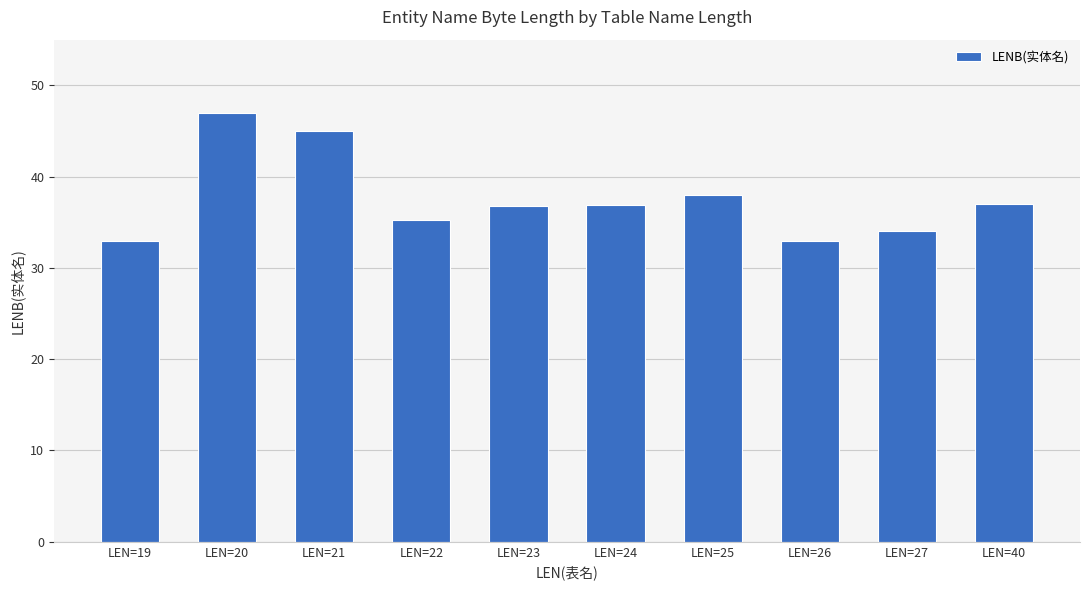

Where does the data first go above 36?

LEN=20